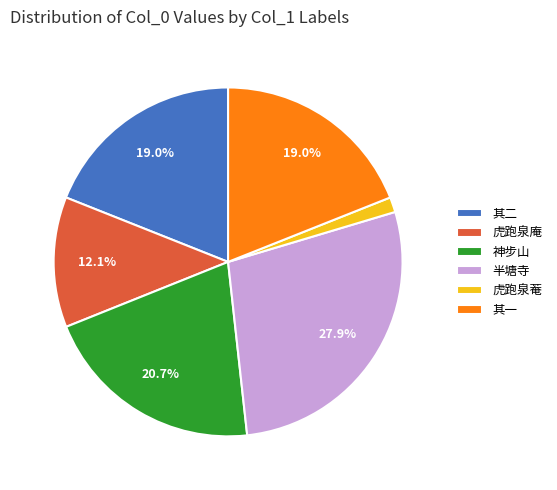

Which category has the biggest portion of the pie?

半塘寺